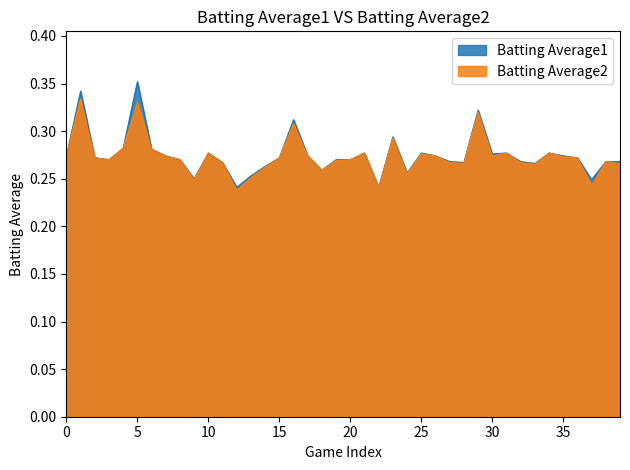

What is the highest value of the Batting Average2 series?

0.3